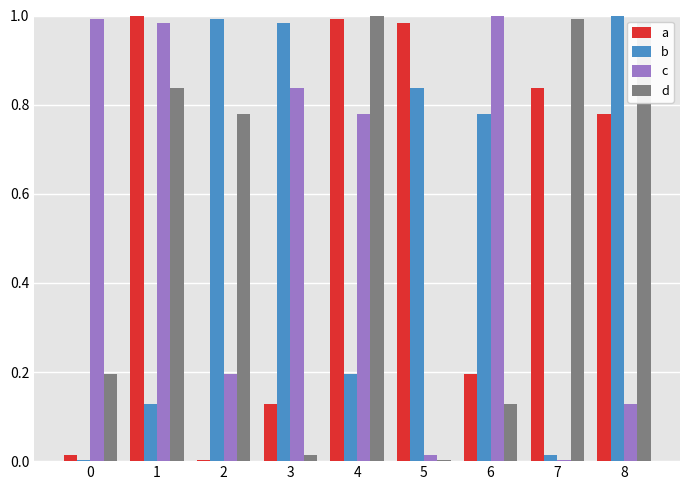

What is the difference between the c values at 8 and 4?

0.7